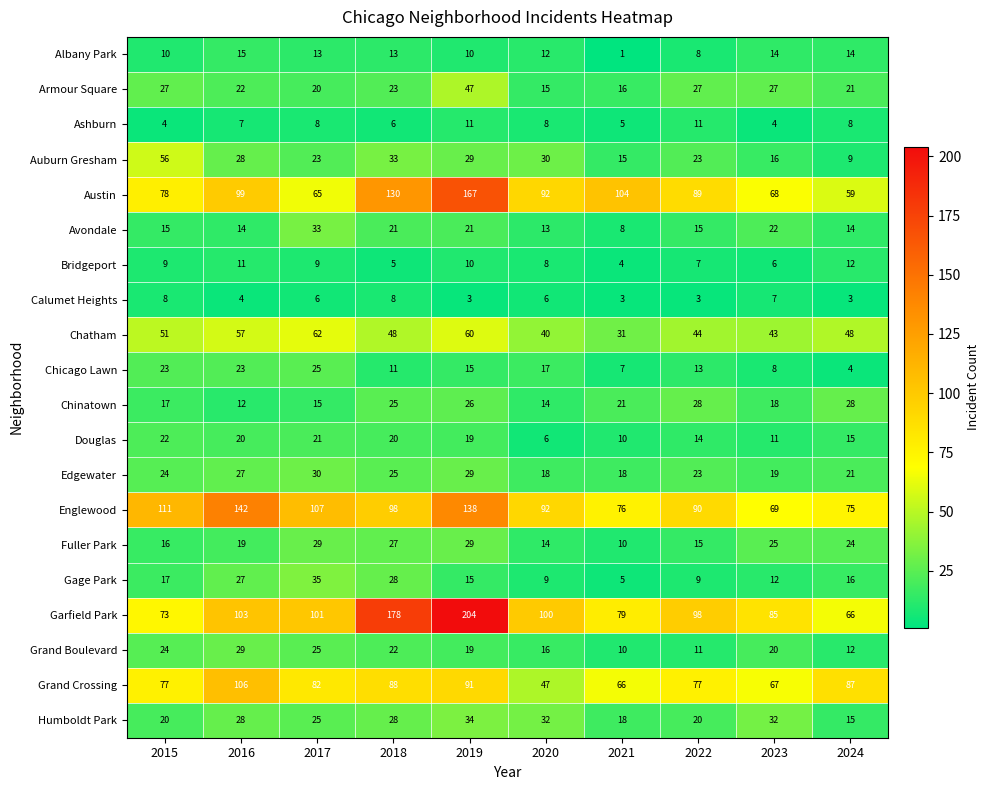

What value does the Englewood series have at 2018, to the nearest 10?

100